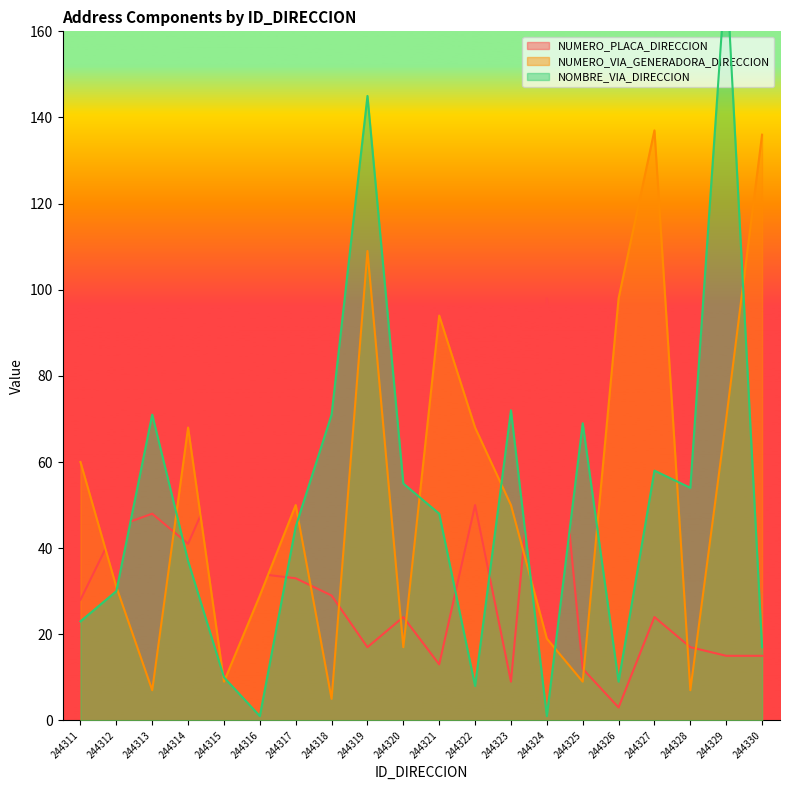

True or false: NUMERO_PLACA_DIRECCION has a value of 33 at 244327.

False